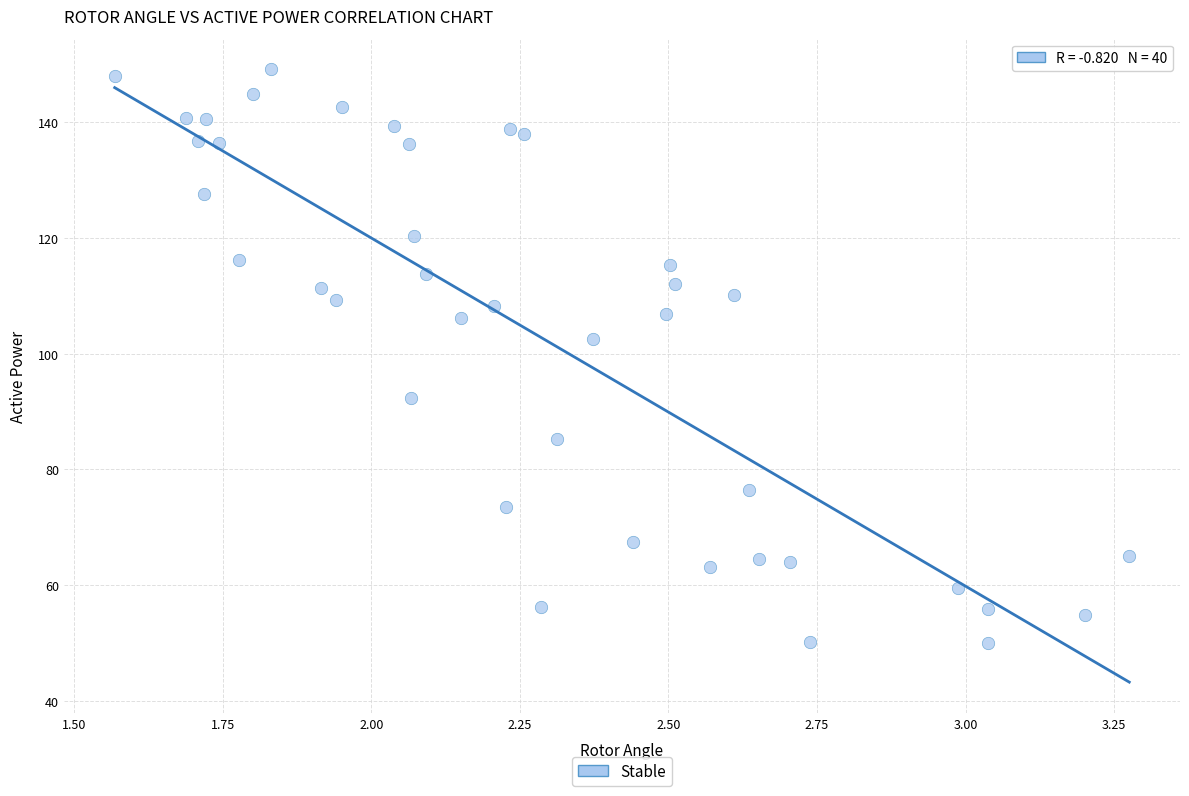

What is the range of Y values (max minus min)?

99.1